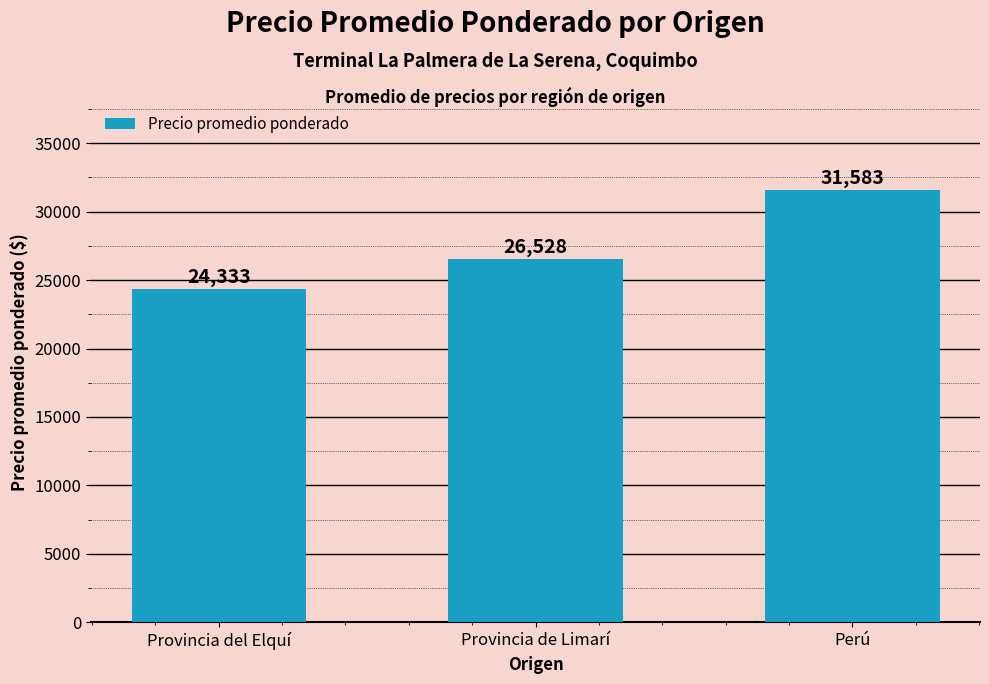

Which has a higher value, Perú or Provincia de Limarí?

Perú